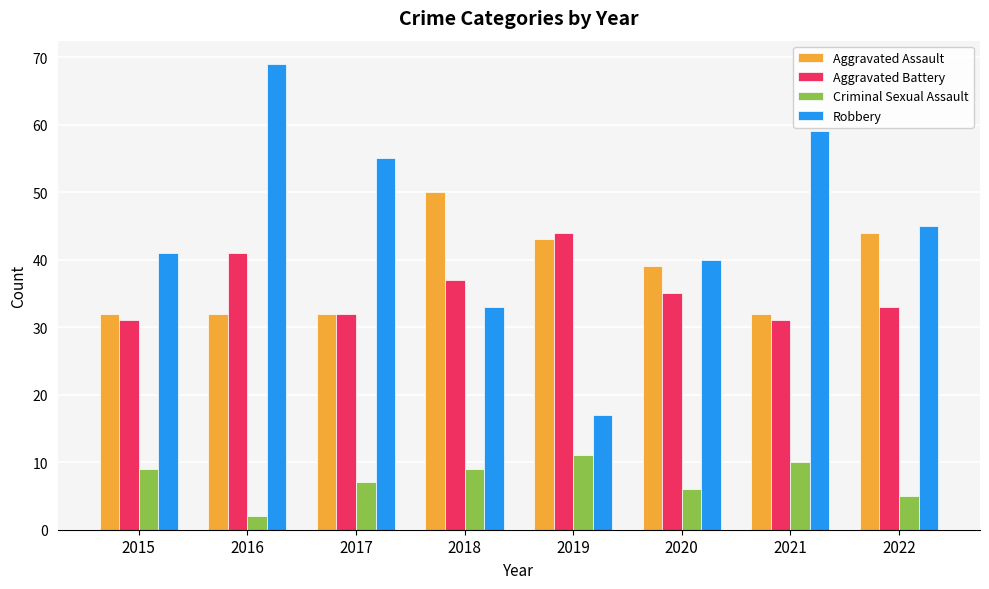

How many data points in Robbery are less than 45?

4